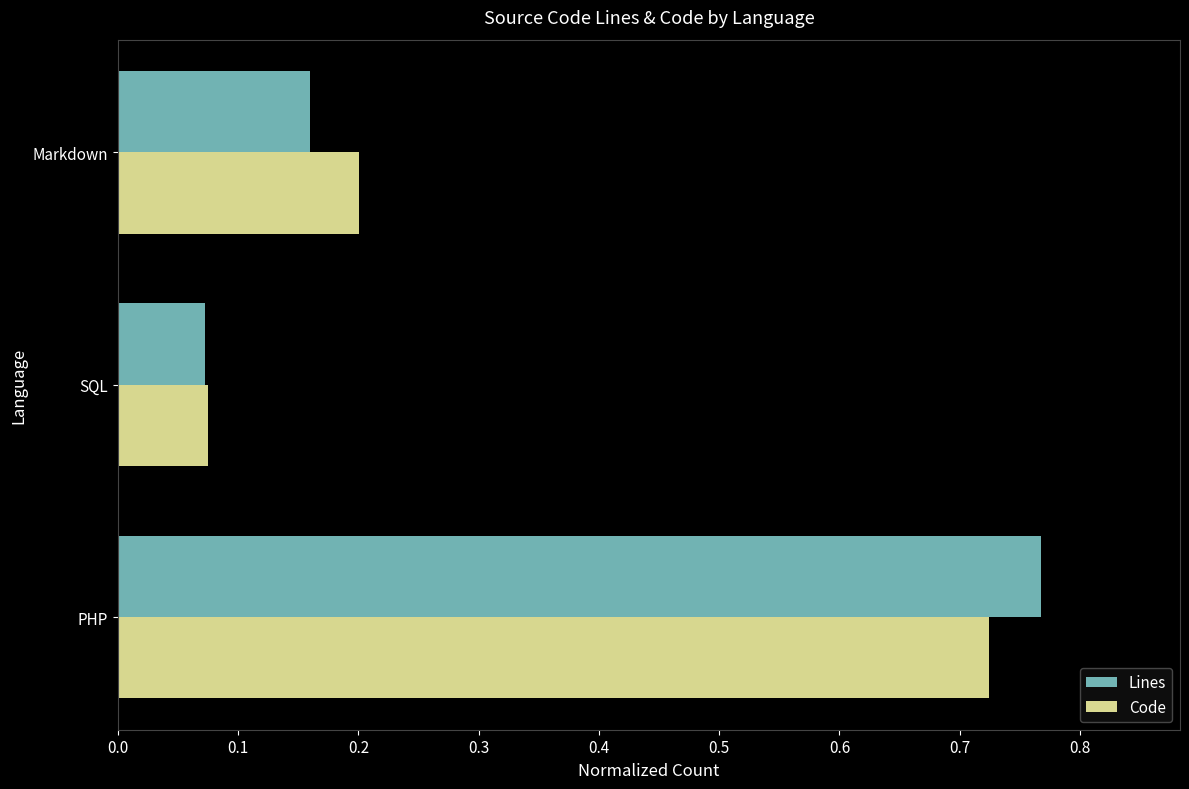

What is the average value of the Lines series?

0.3